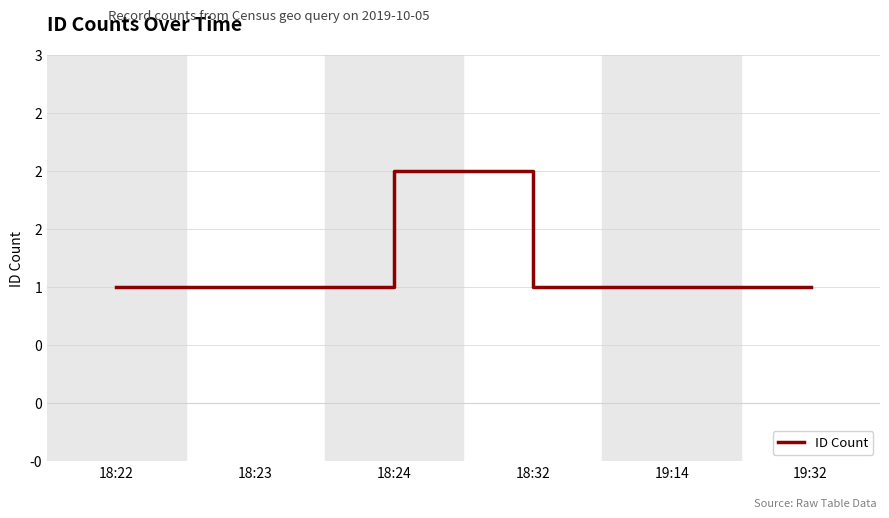

True or false: there are more than 1 points higher than both neighbors.

False